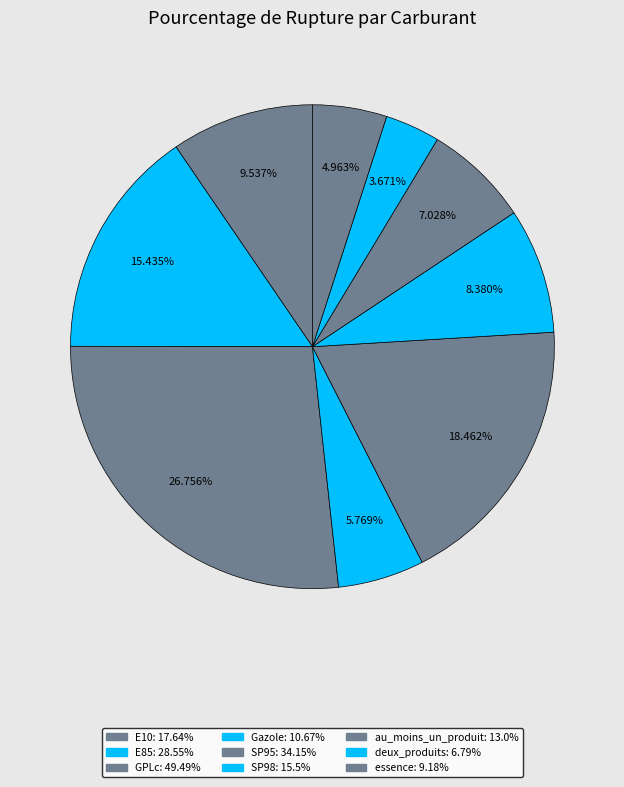

Which slice is the largest?

GPLc